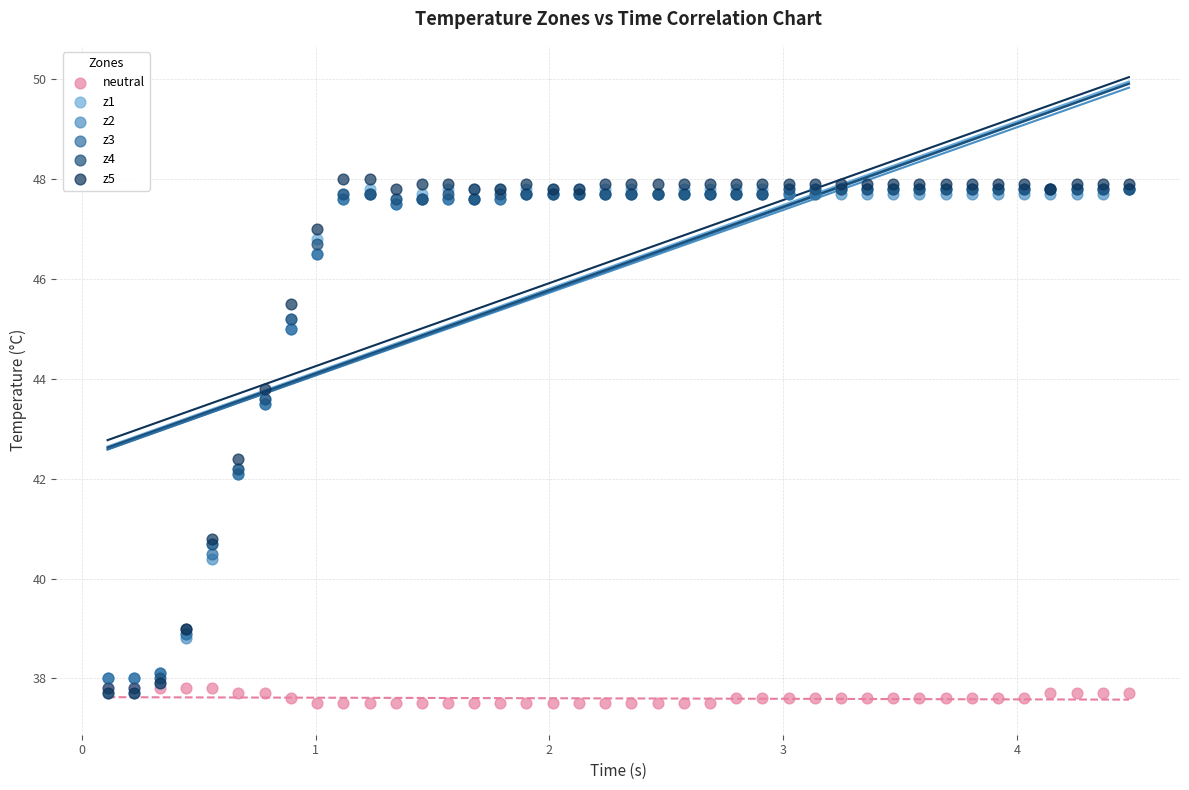

Which series reaches the minimum Y coordinate?

neutral